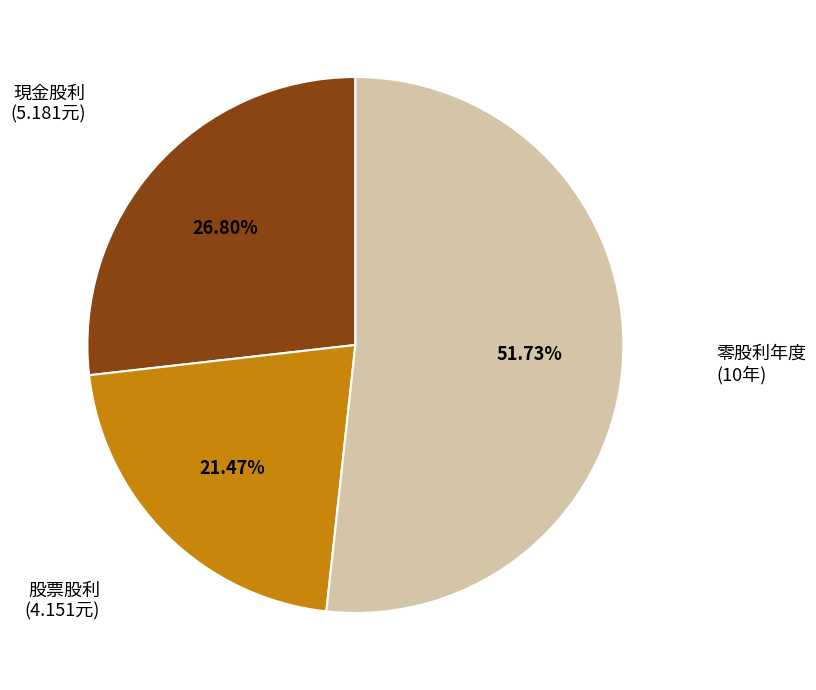

To the nearest percent, what is the difference between the largest and smallest slice percentages?

30%